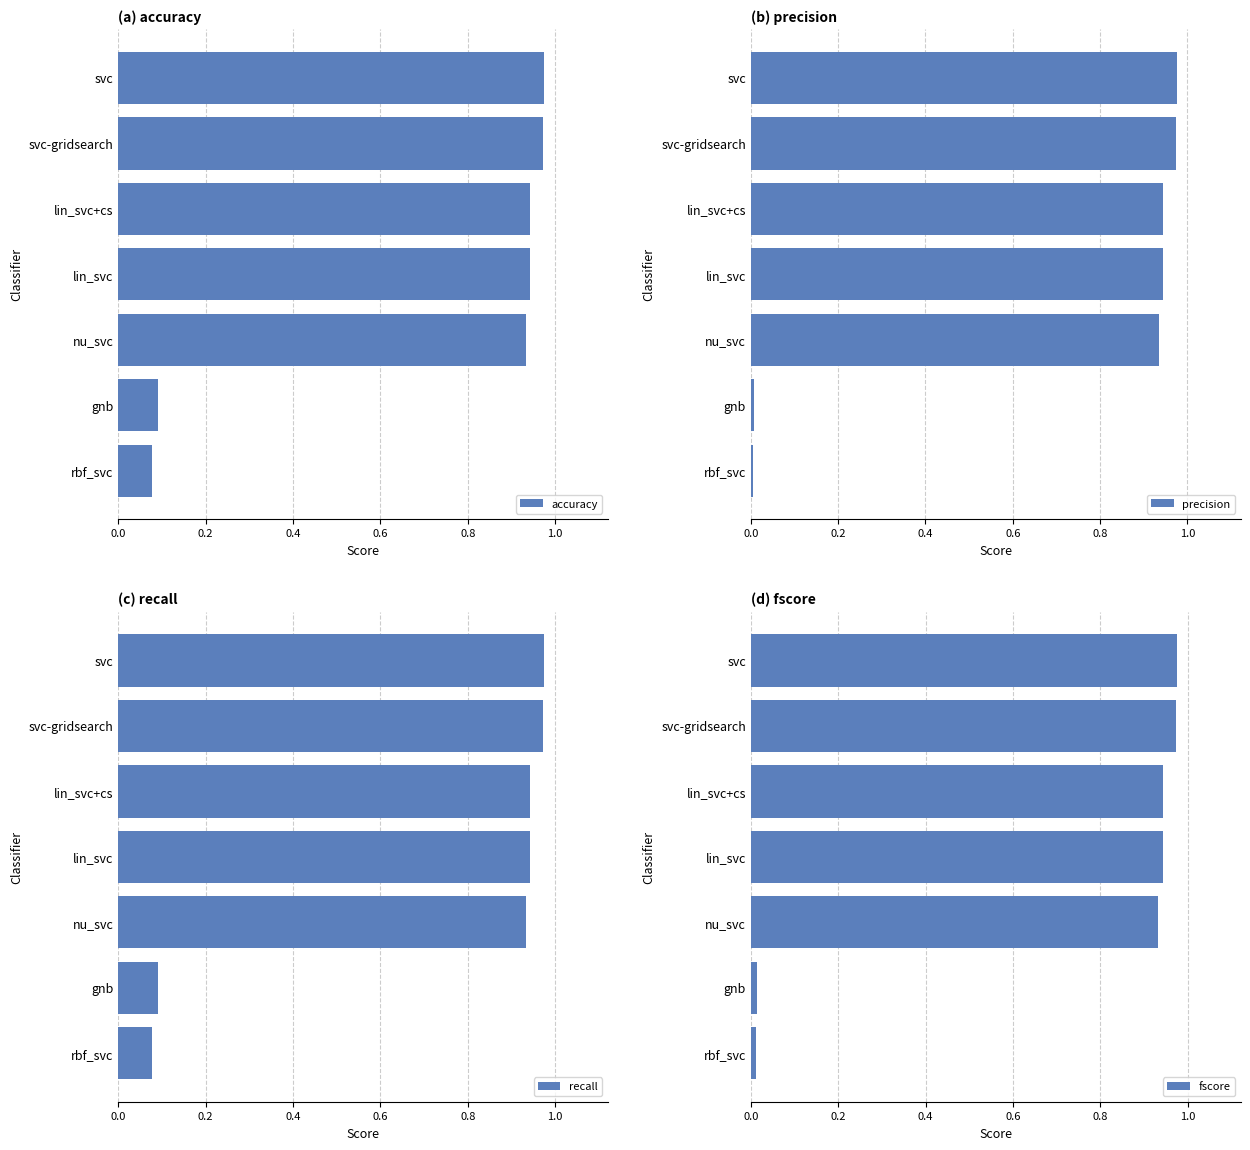

What are all the series names shown in the legend?

accuracy, precision, recall, fscore